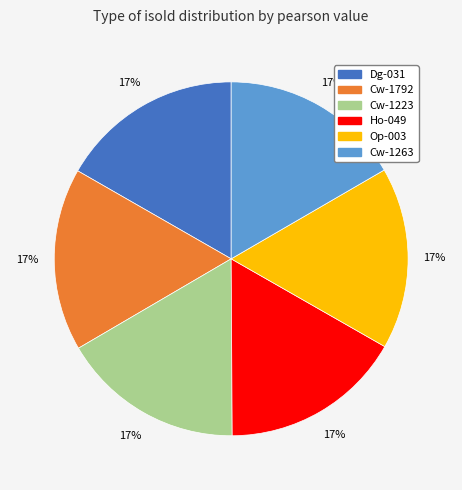

Combined, do Op-003 and Dg-031 account for over 50%?

No